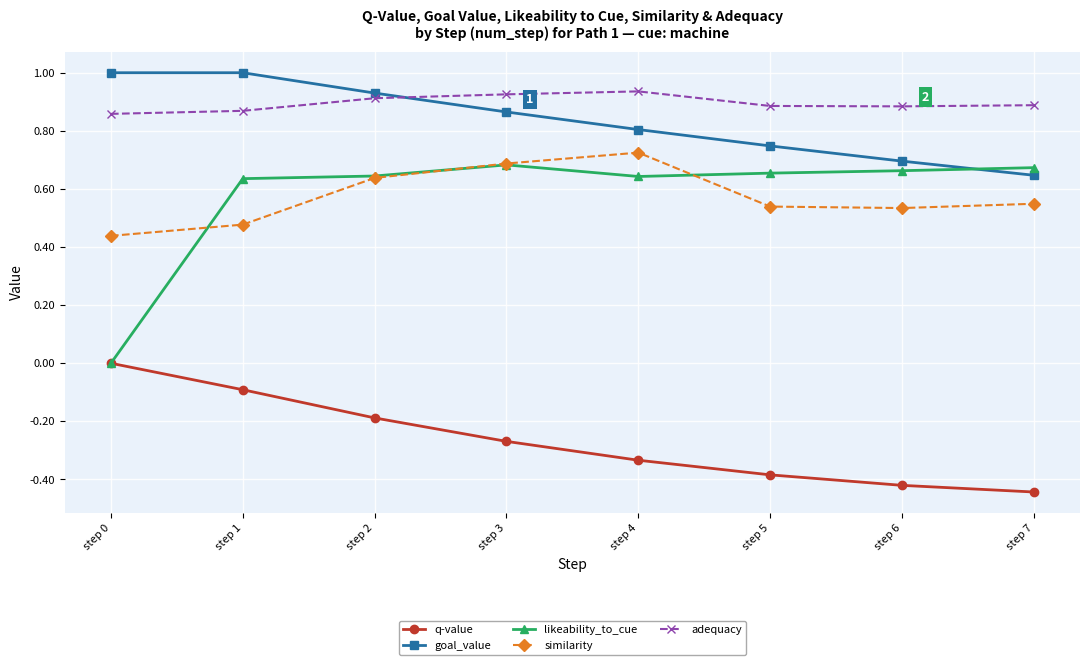

Rank the series at step 4 from lowest to highest value.

q-value, likeability_to_cue, similarity, goal_value, adequacy